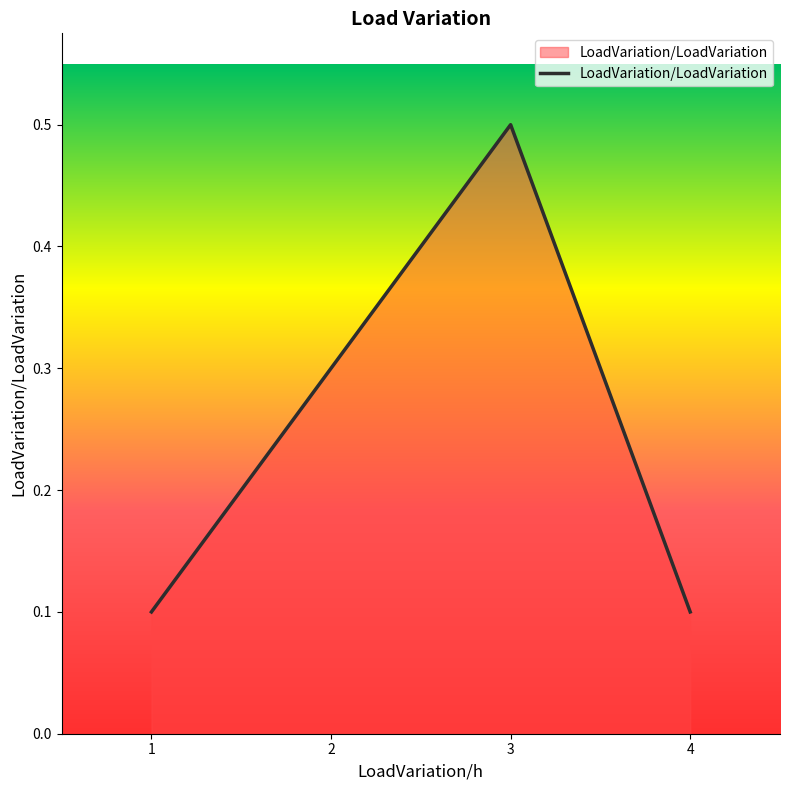

Count the number of data series in this chart.

1